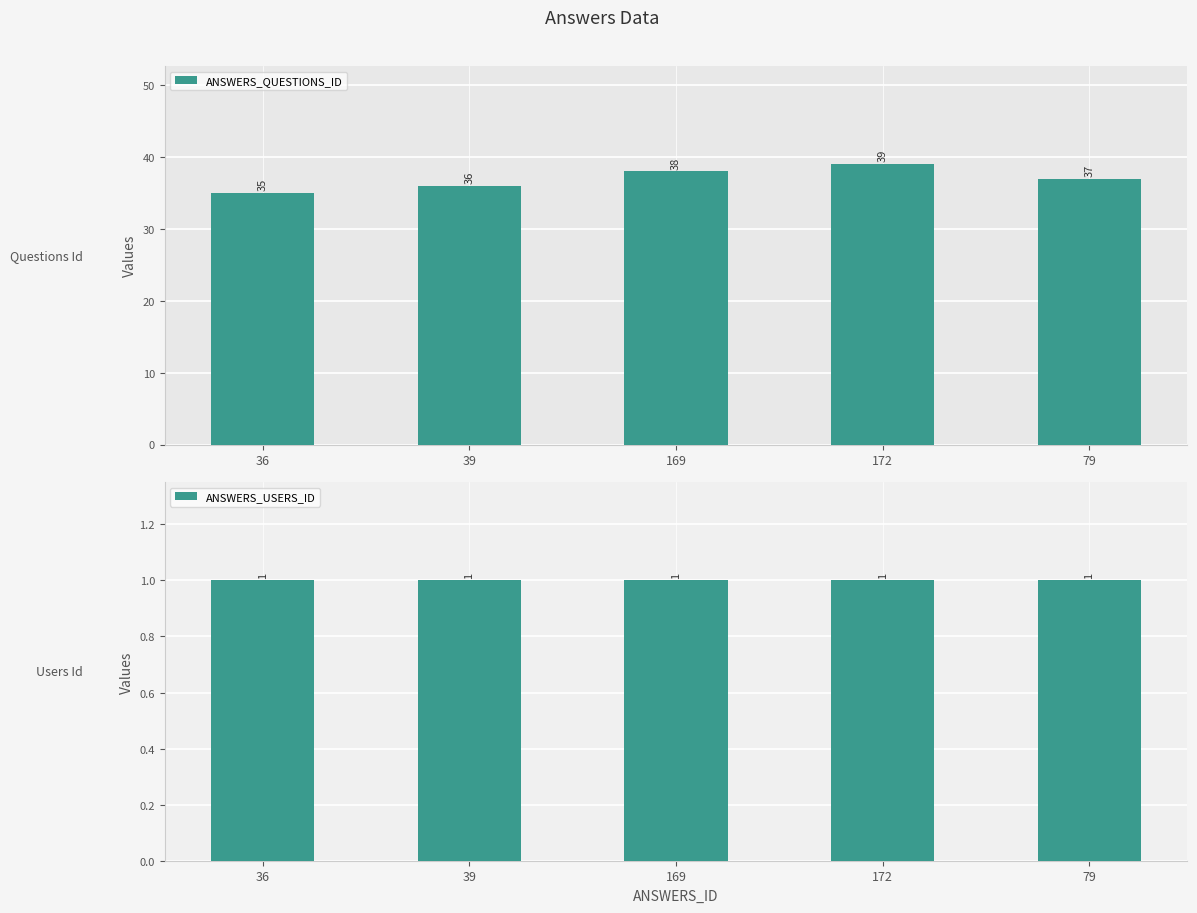

What is the spread (max minus min) of values at 36?

34